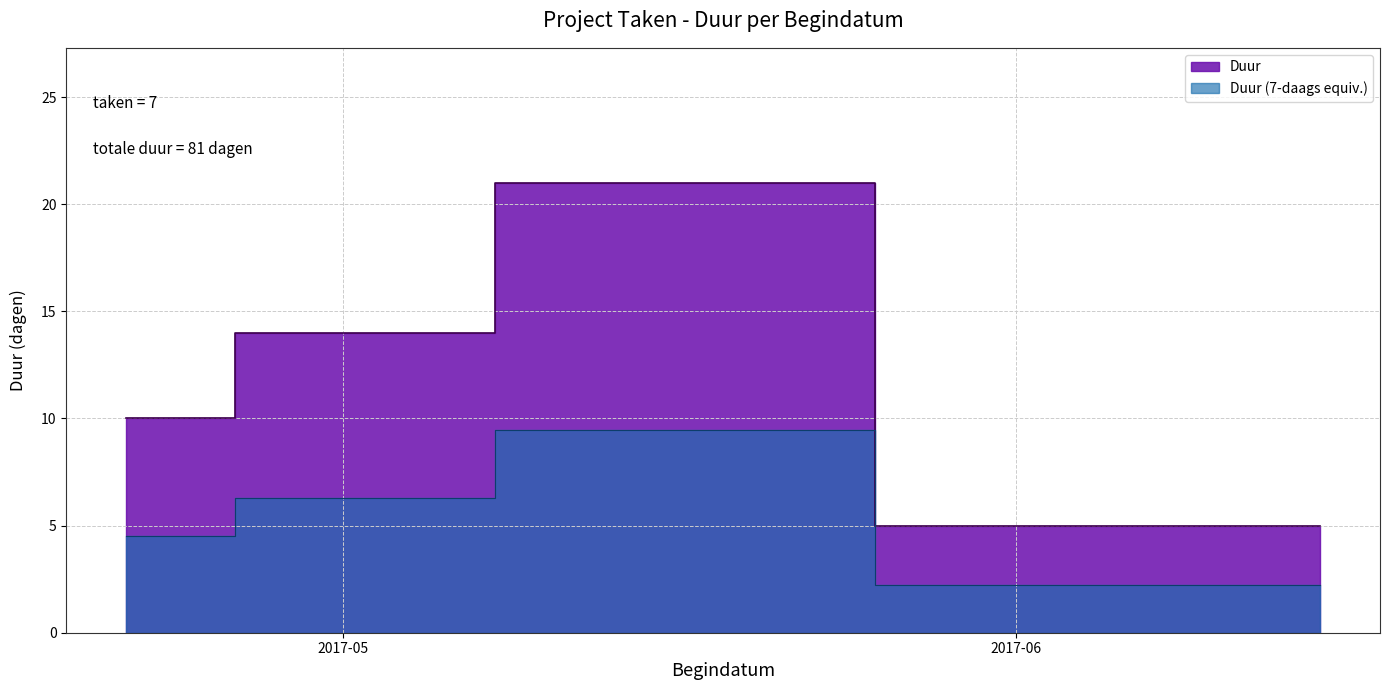

The value at 2017-06-10 is 5. True or false?

True